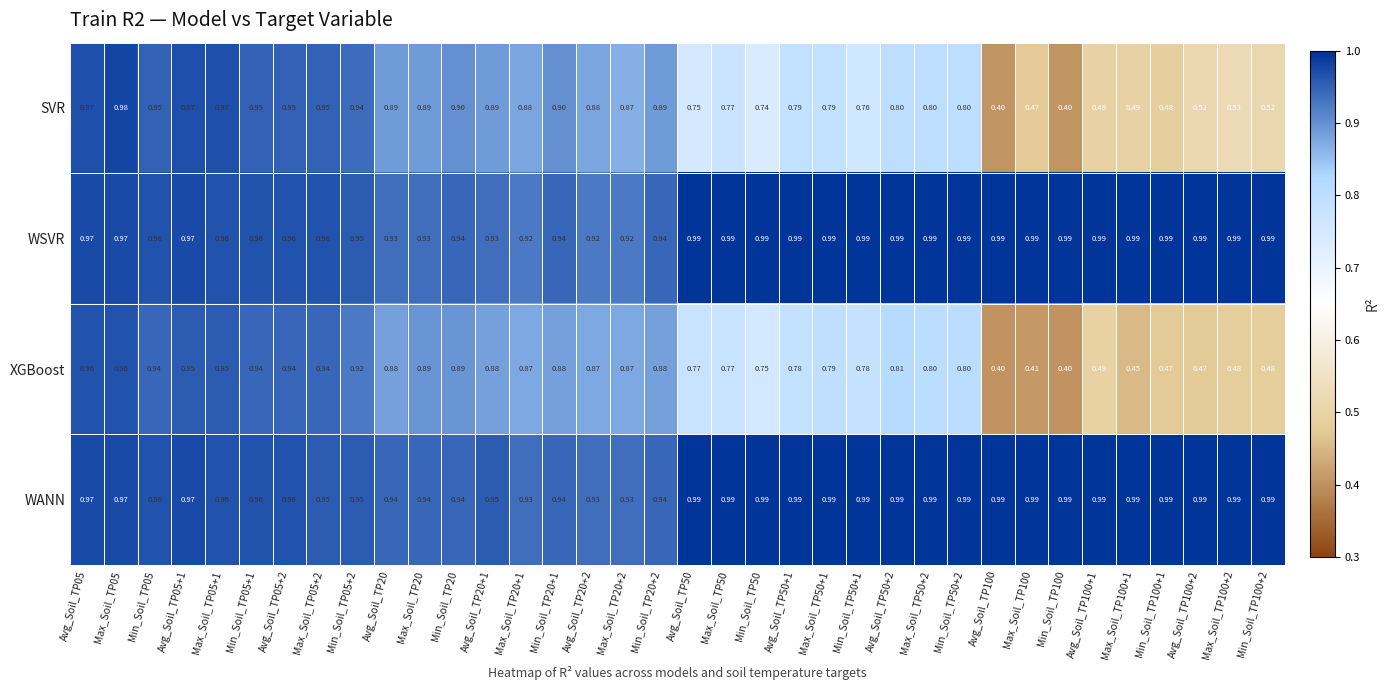

Which series has the largest total across all categories?

WANN